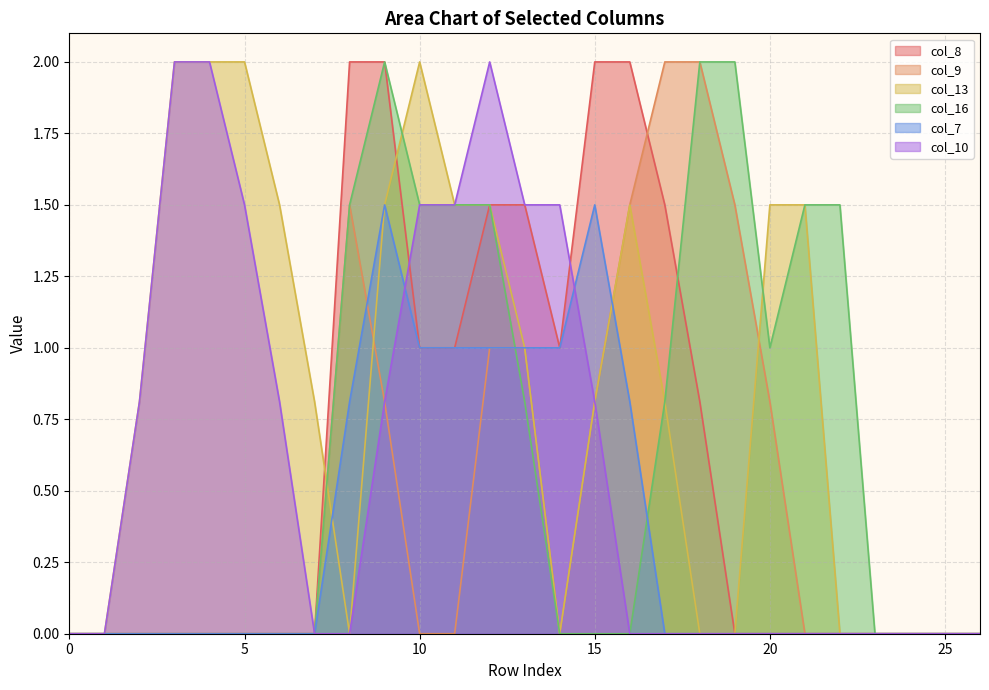

True or false: col_9 and col_13 cross at least once.

True